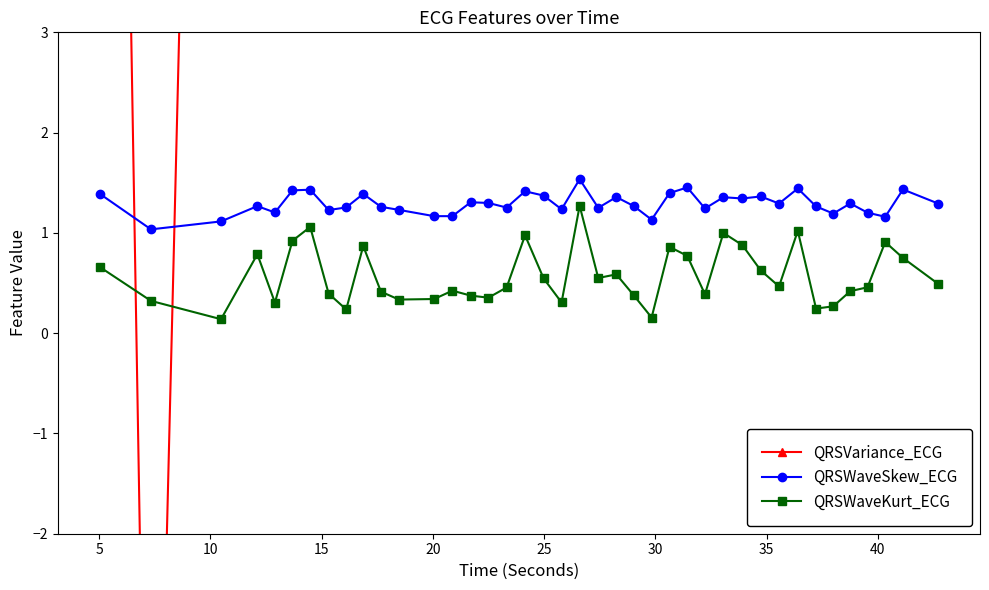

What is the minimum value for QRSWaveSkew_ECG?

1.0